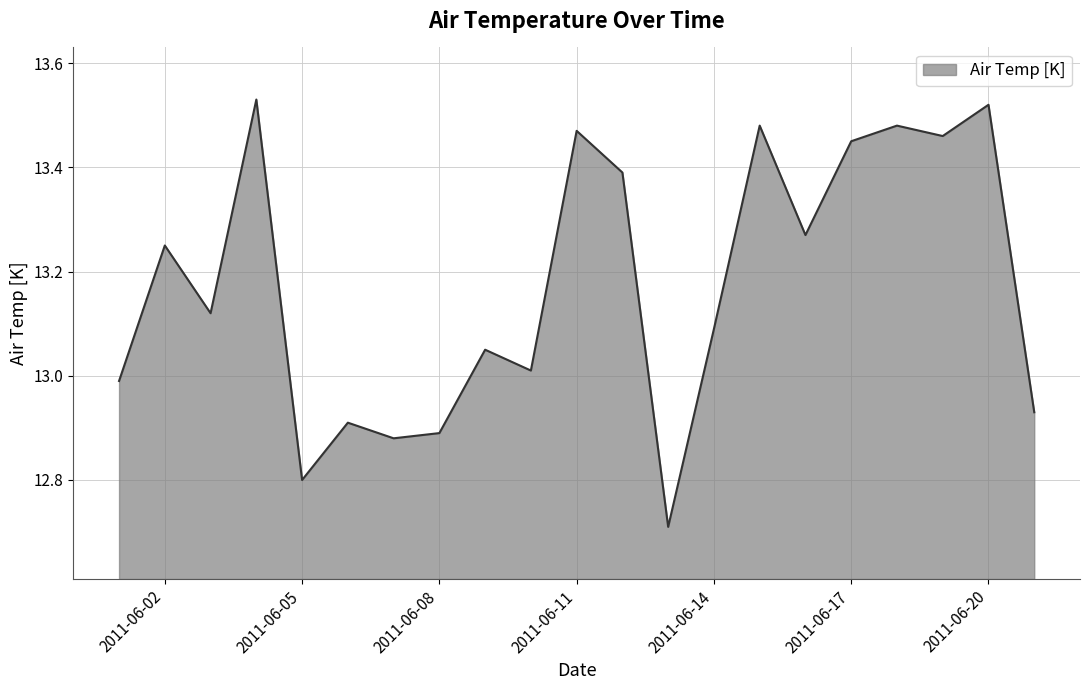

What is the smallest value displayed?

12.7